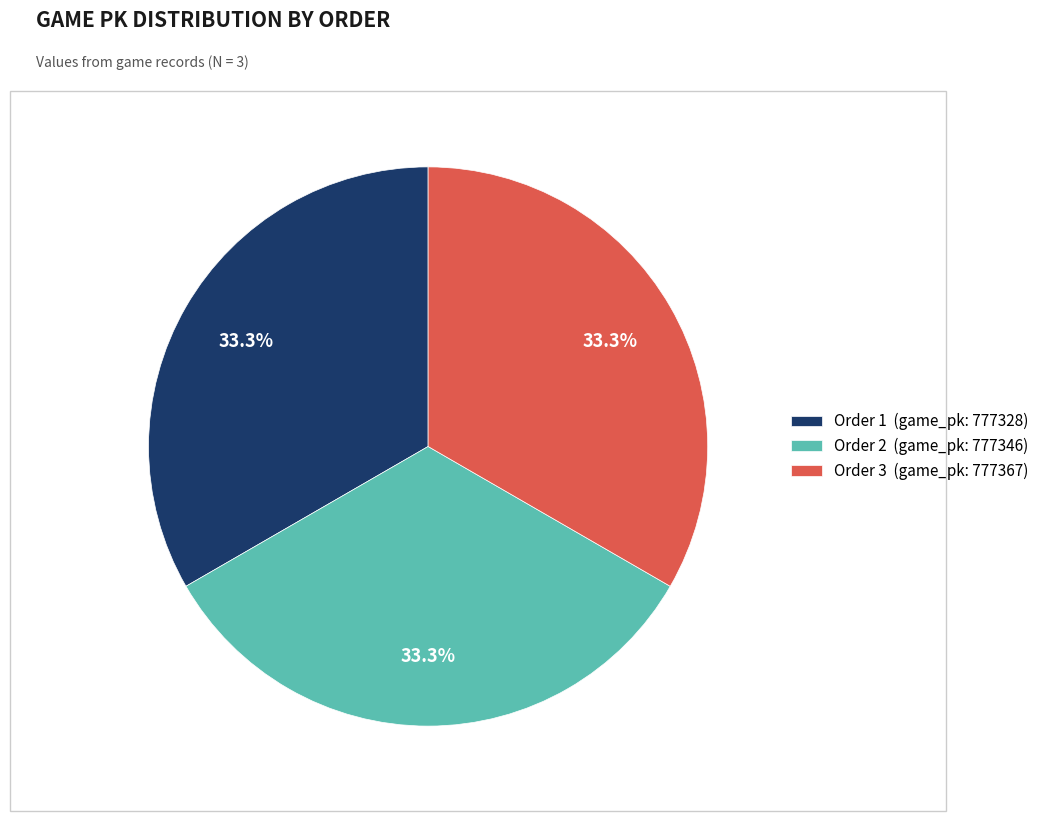

Is there any slice that represents more than half of the pie?

No